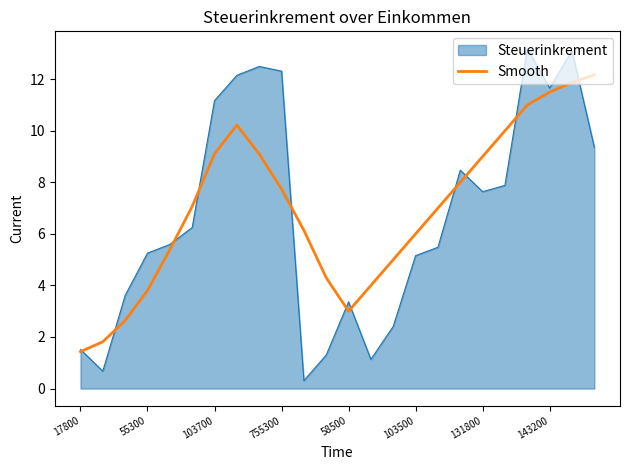

List the series in order of their peak value, highest first.

Steuerinkrement, Smooth